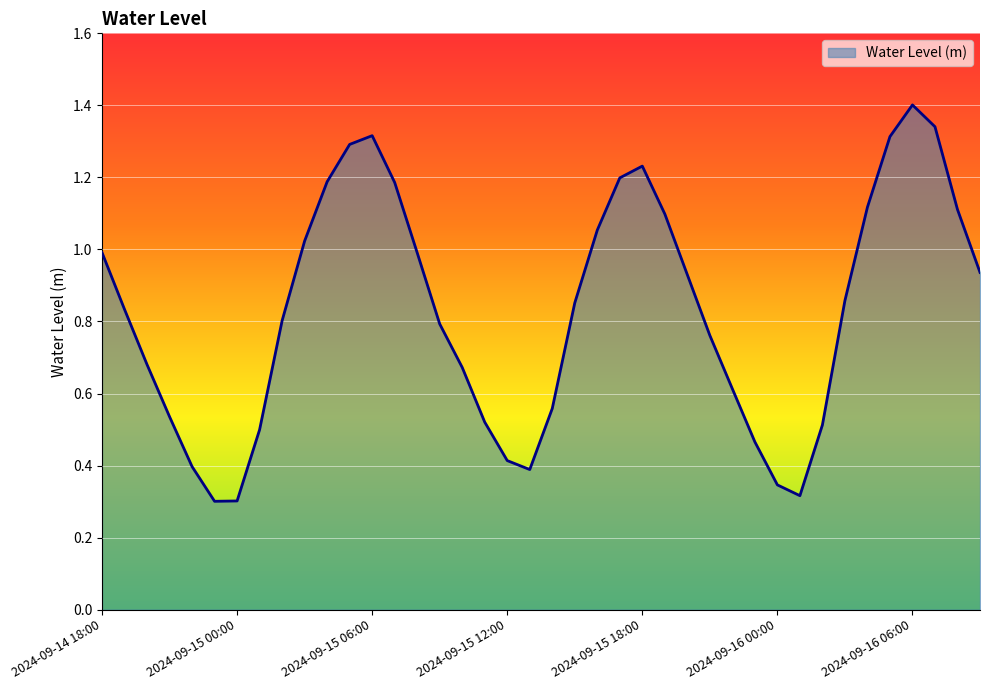

What is the maximum value shown in the chart?

1.4